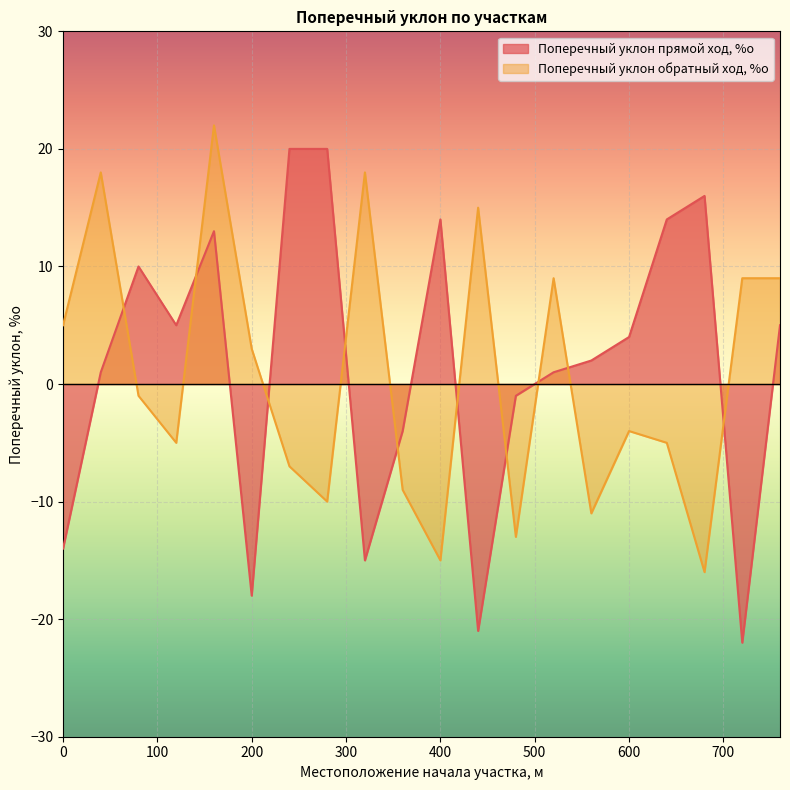

What is the approximate value of Поперечный уклон прямой ход, %о at 200, to the nearest 10?

-20